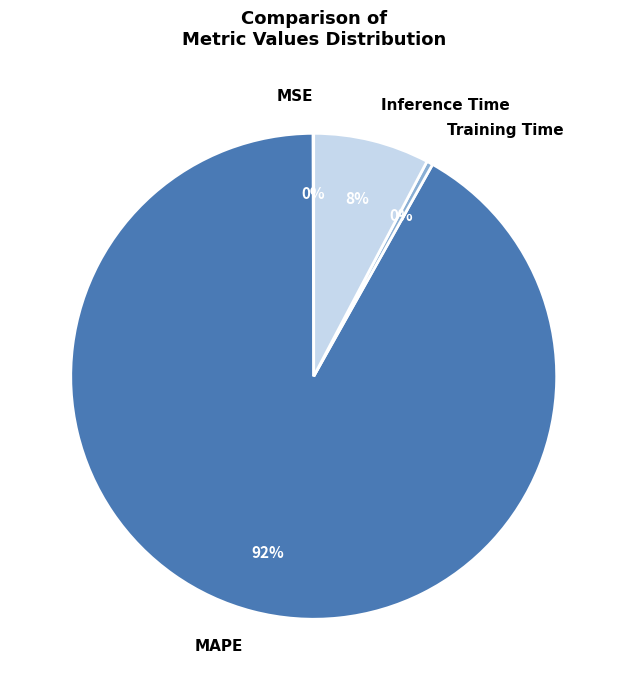

What is the largest slice in the pie chart?

MAPE